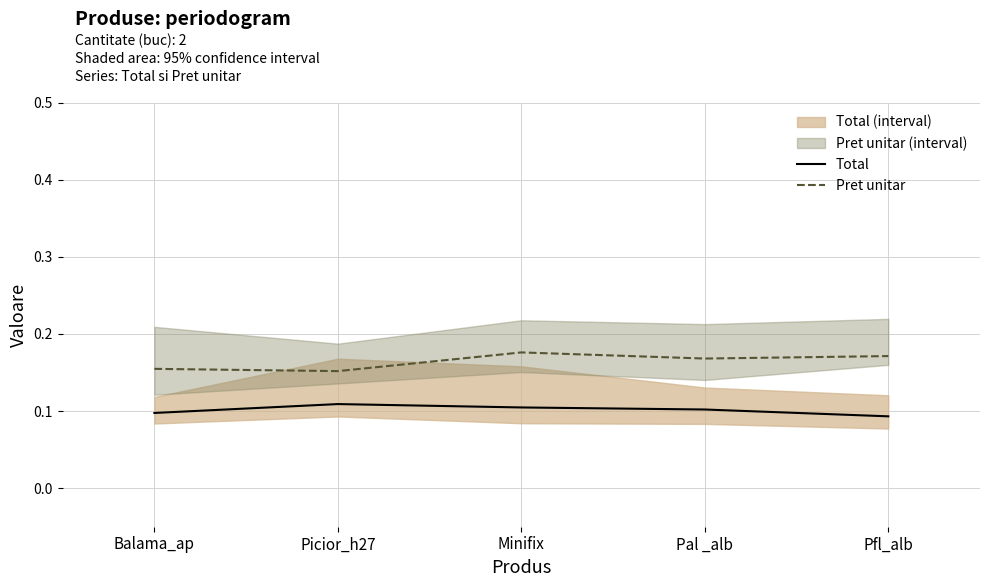

Reading right to left, list all the values displayed in this chart.

Total: Pfl_alb=0.1	Pal _alb=0.1	Minifix=0.1	Picior_h27=0.1	Balama_ap=0.1
Pret unitar: Pfl_alb=0.2	Pal _alb=0.2	Minifix=0.2	Picior_h27=0.2	Balama_ap=0.2